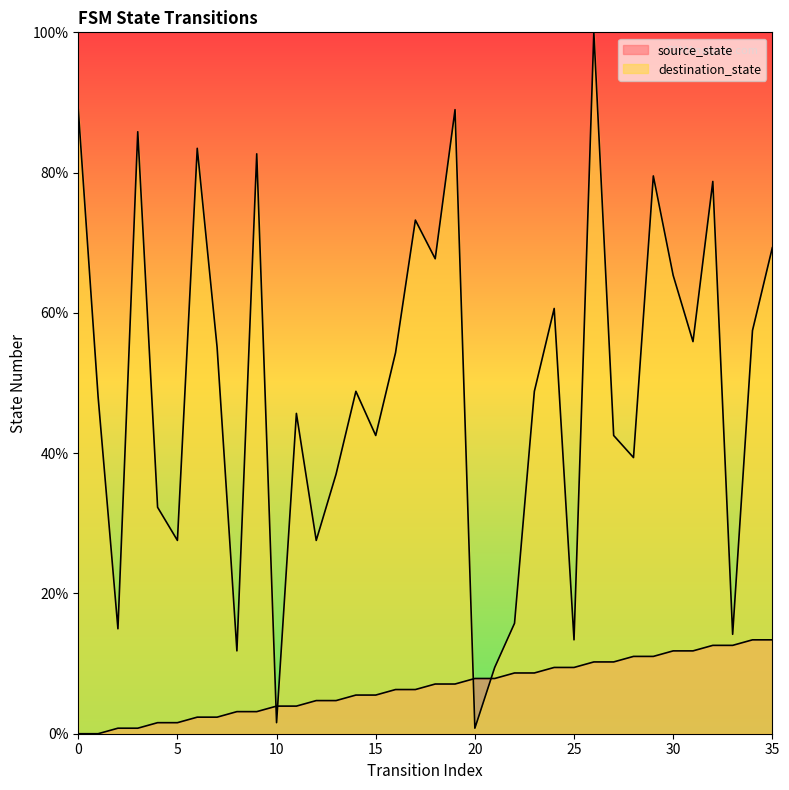

How many data points in source_state are above 7?

18